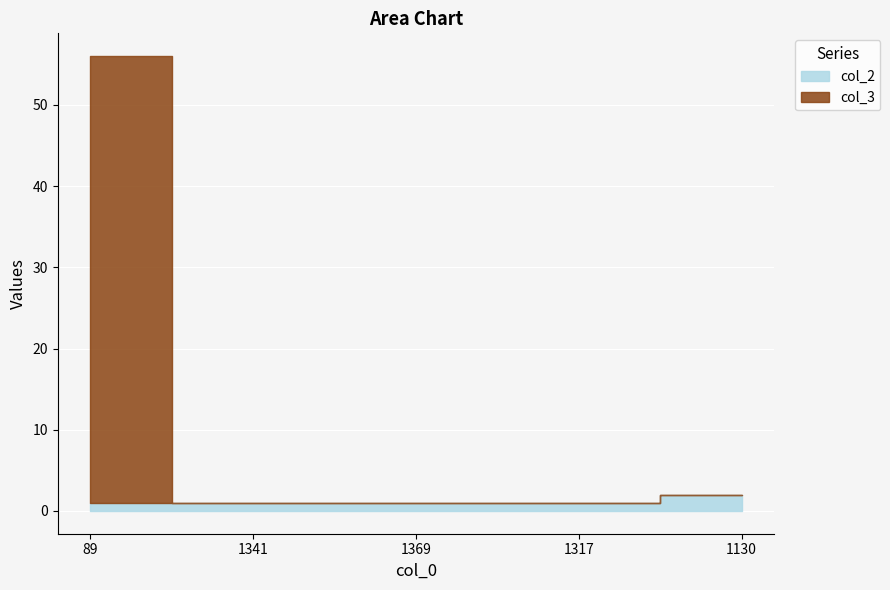

Reading left to right, list all the values displayed in this chart.

col_2: 89=1	1341=1	1369=1	1317=1	1130=2
col_3: 89=55	1341=0	1369=0	1317=0	1130=0